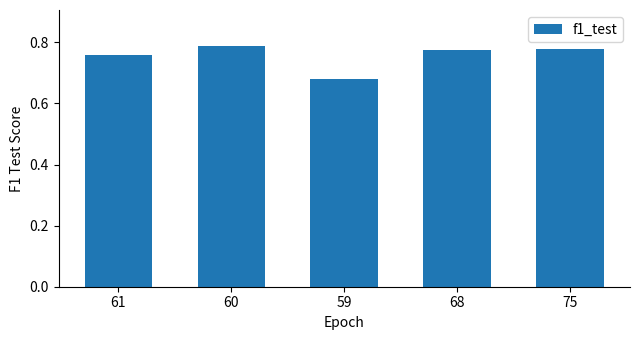

What is the sum of the values at 68 and 75?

1.6